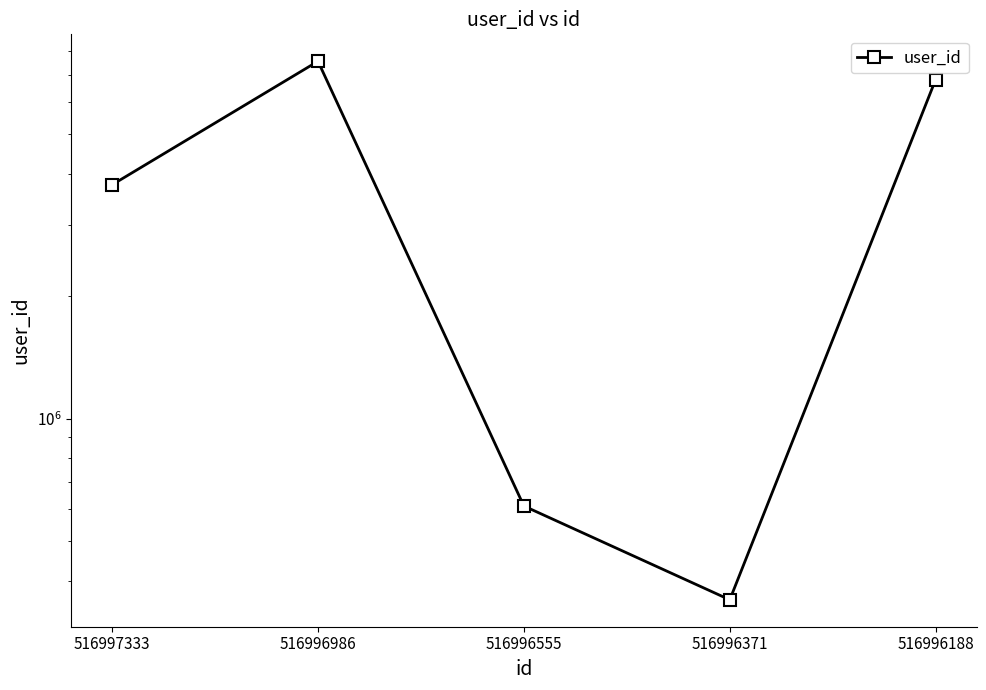

Reading left to right, list all the values displayed in this chart.

516997333=3760476	516996986=7565455	516996555=610678	516996371=359216	516996188=6822950